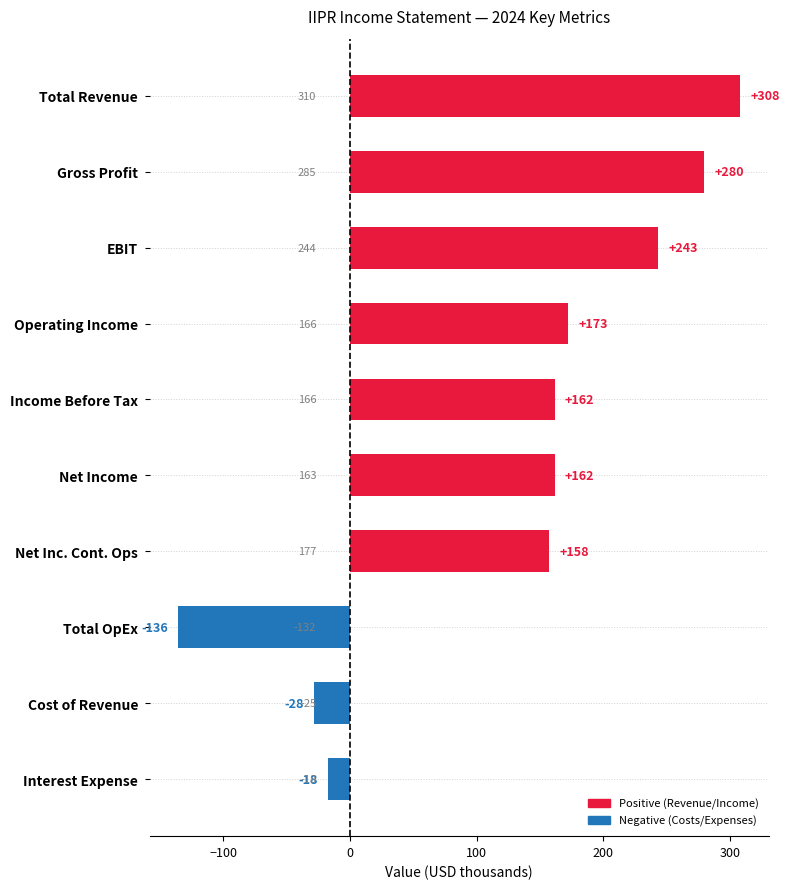

What is the smallest value displayed?

-135.9